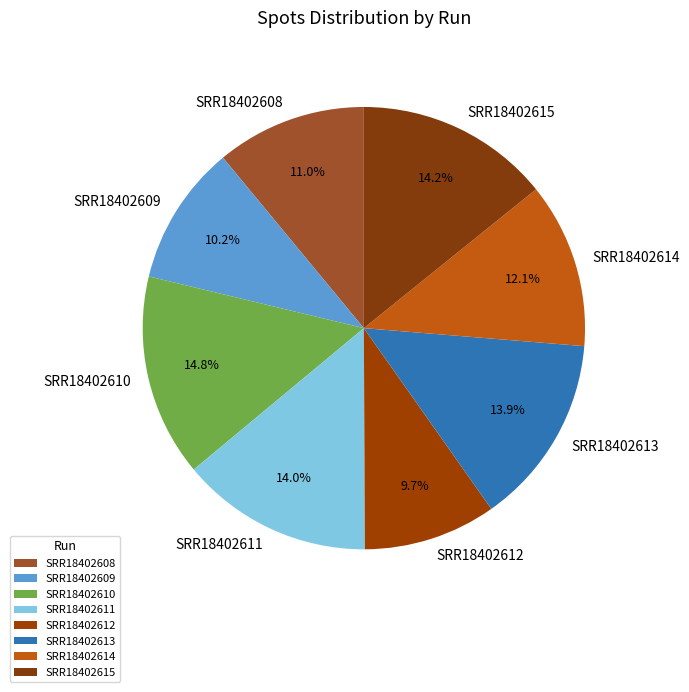

What portion of the pie excludes SRR18402608?

89.0%